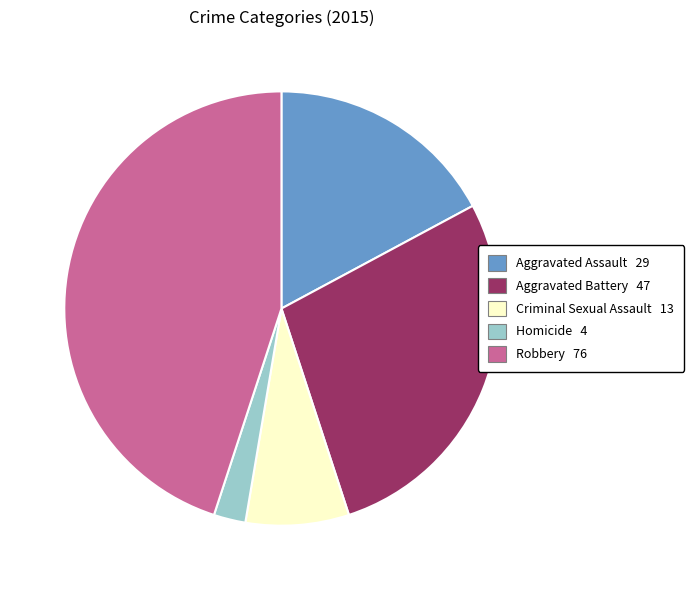

Is there any slice that represents more than half of the pie?

No